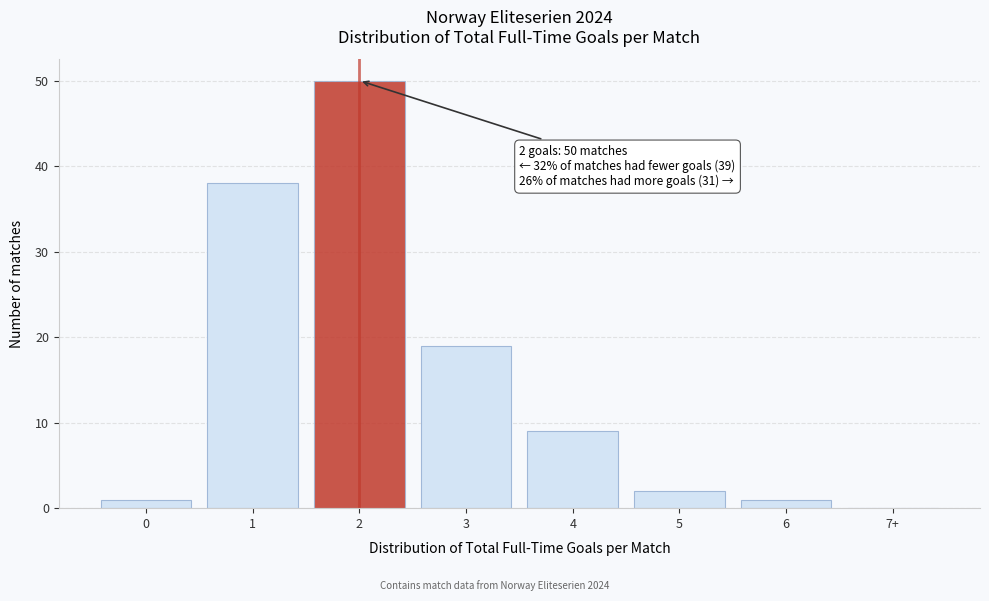

What is the maximum value shown in the chart?

50